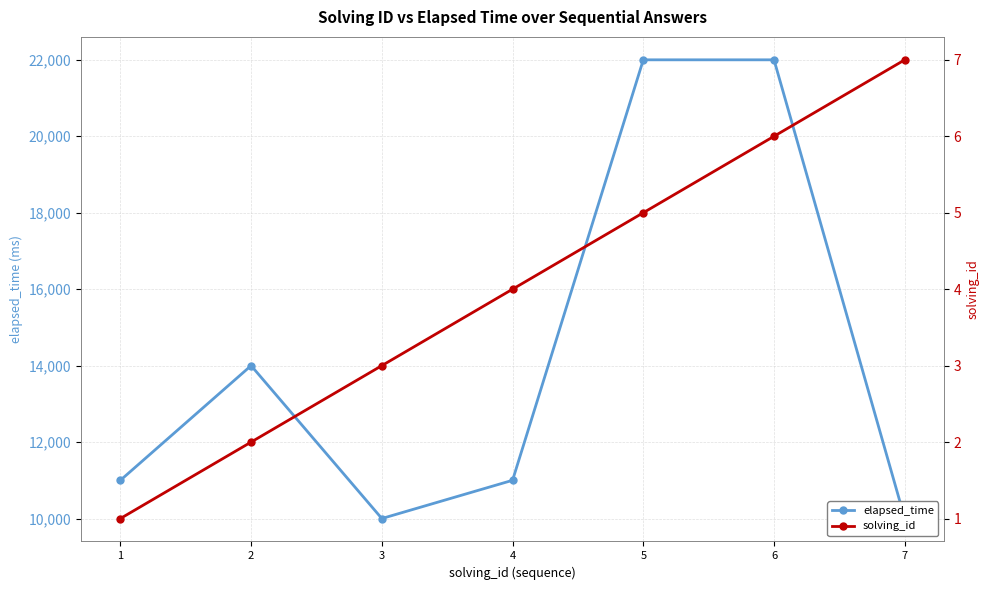

What is the difference between the second highest and second lowest values in the elapsed_time series?

12000